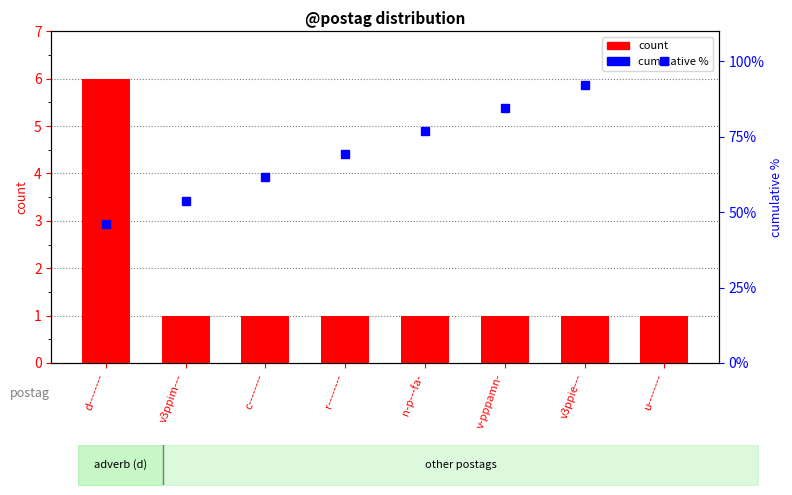

What is the label of the 7th bar from the right?

v3ppim---